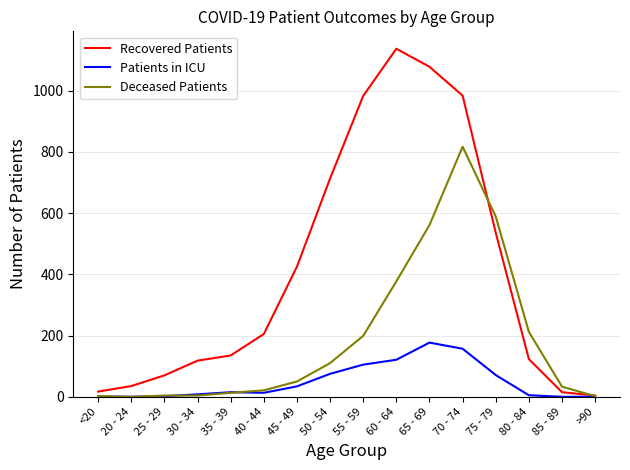

Between which two adjacent categories do Deceased Patients and Recovered Patients first intersect?

70 - 74 and 75 - 79